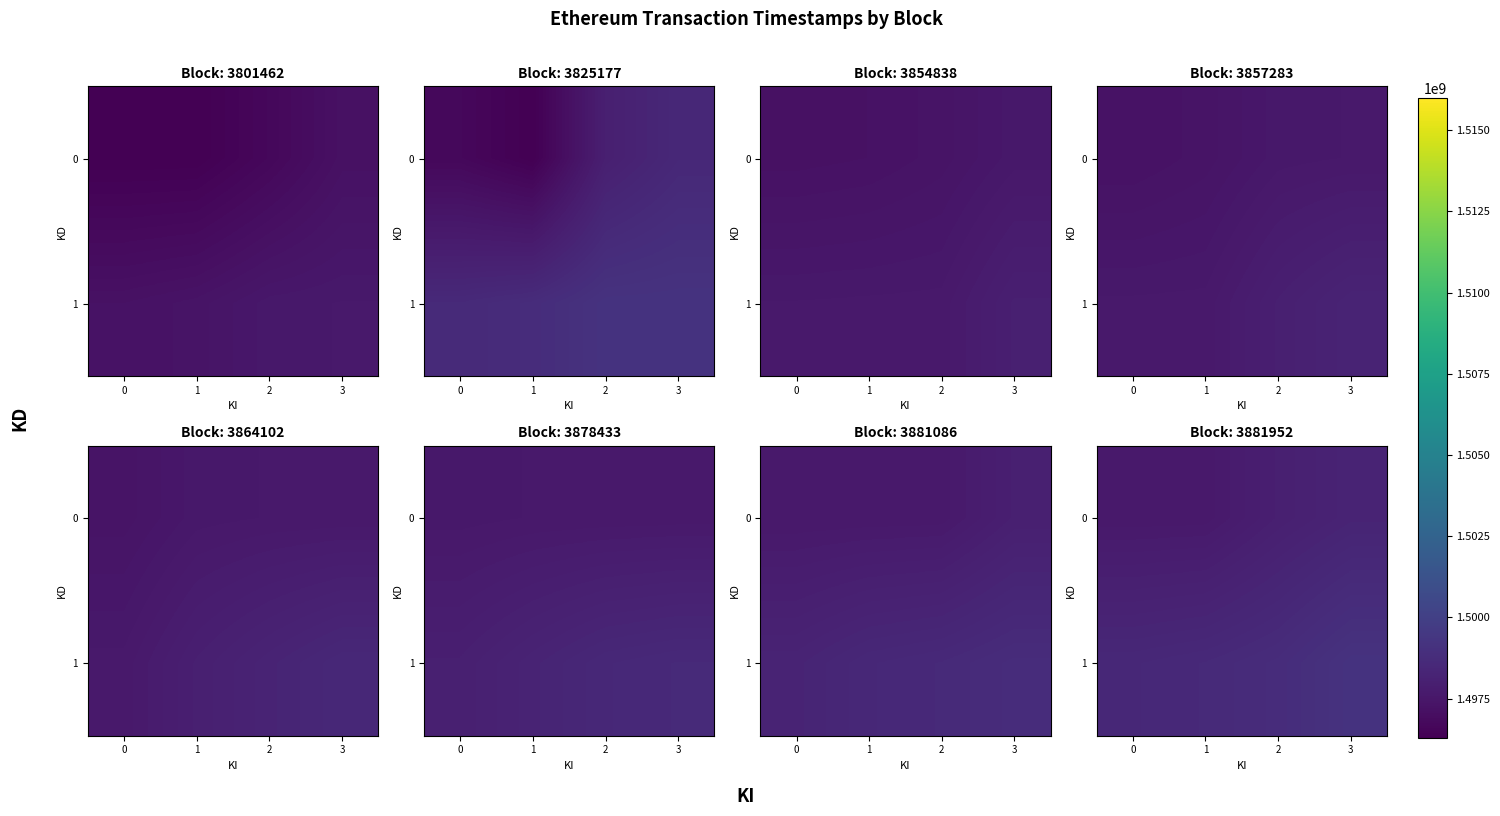

What is the lowest value of the 1 series?

1498507515